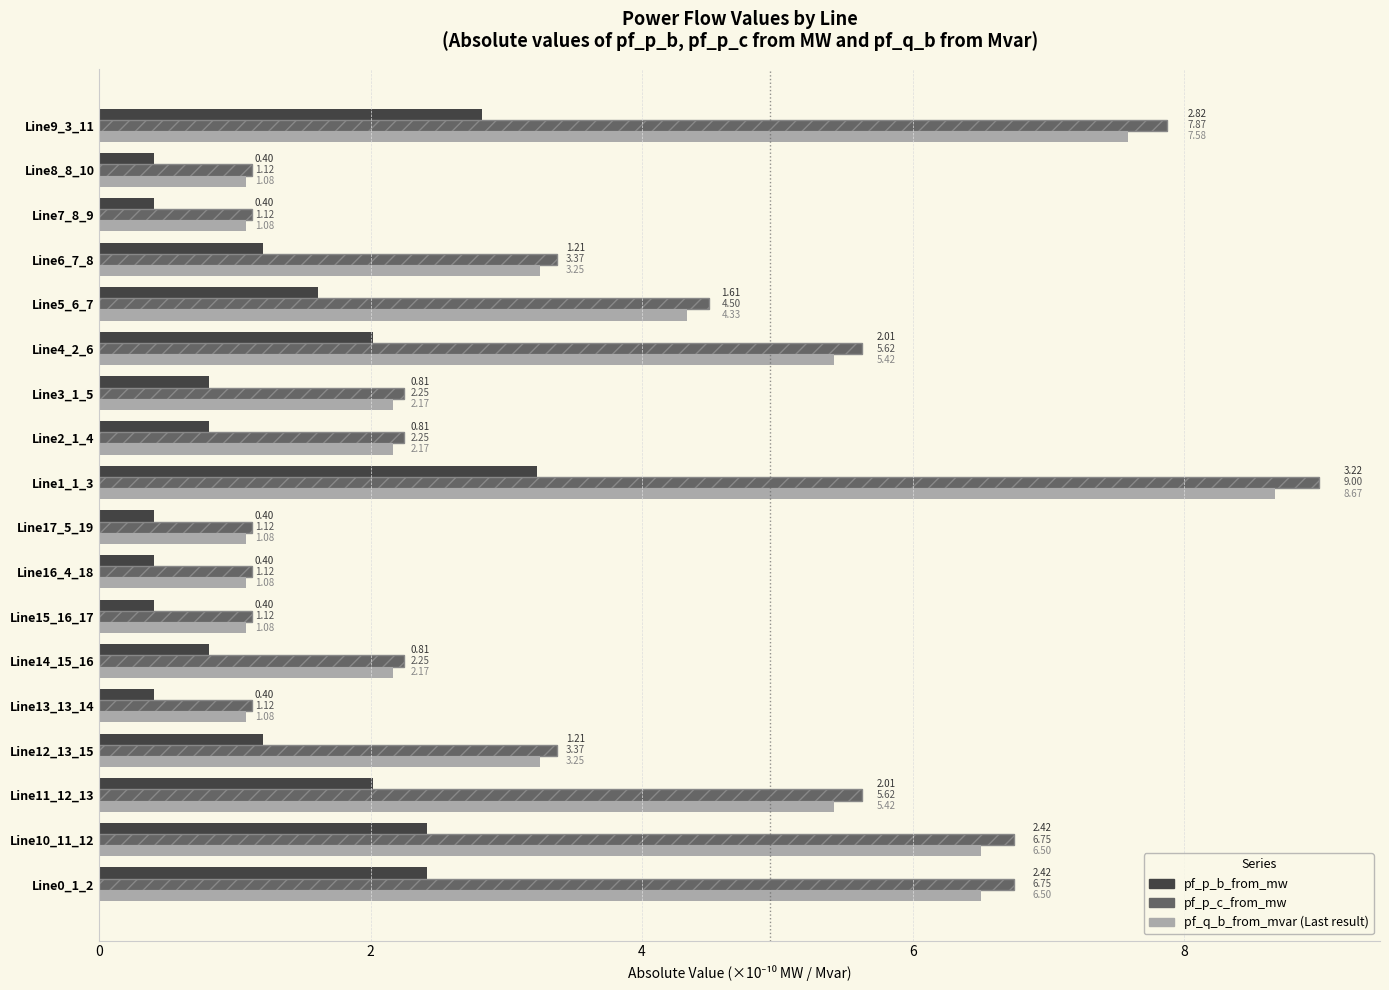

At which category is the sum across all series the highest?

Line1_1_3